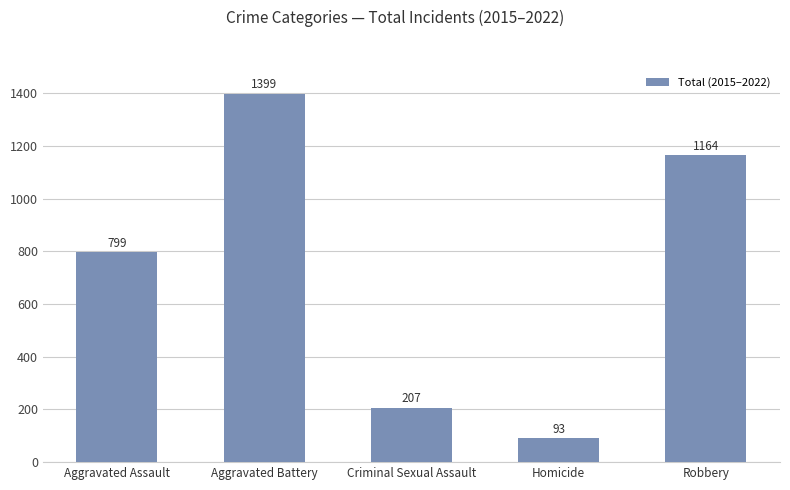

The chart shows a value of 1399 at Aggravated Battery. True or false?

True